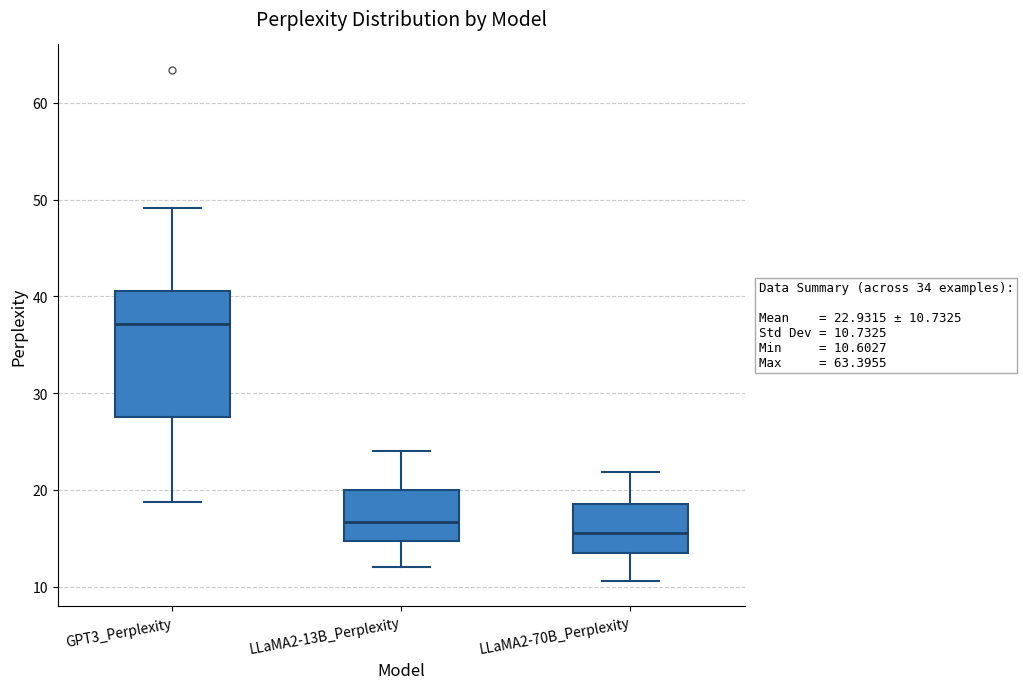

Comparing the boxes themselves (not the whiskers), which one is the tallest?

GPT3_Perplexity